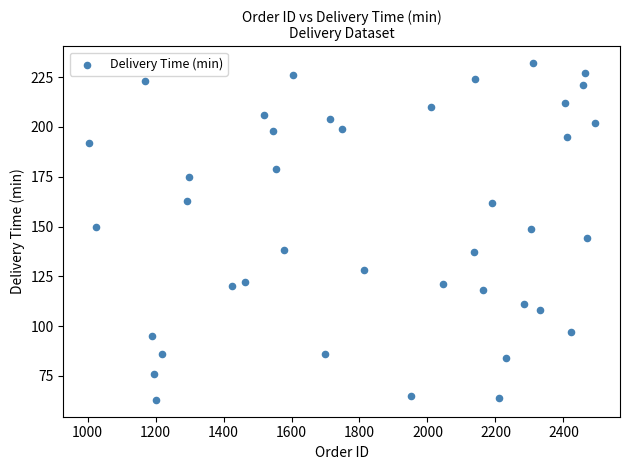

What is the range of X values (max minus min)?

1489